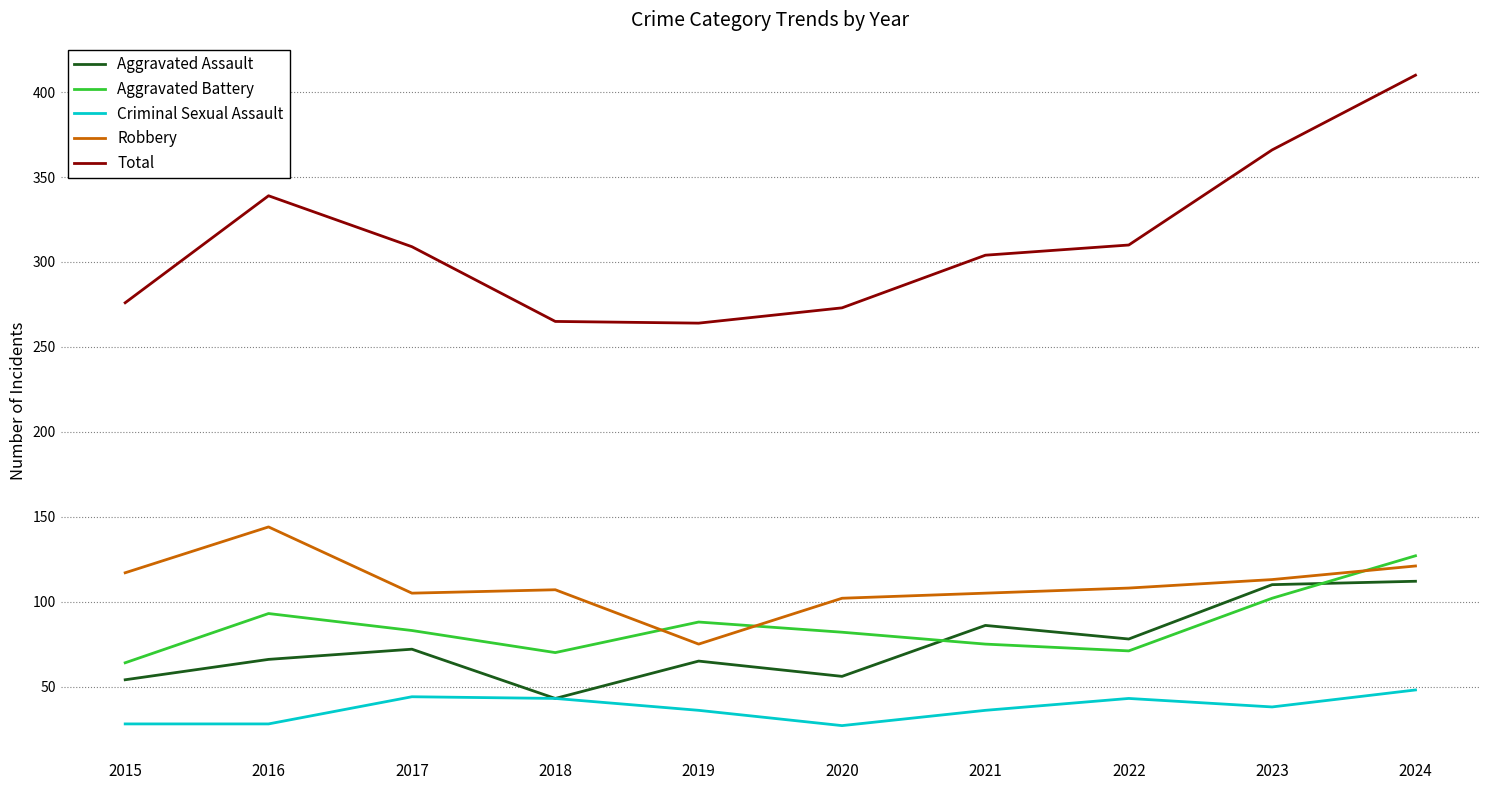

True or false: Criminal Sexual Assault has a value of 21 at 2019.

False